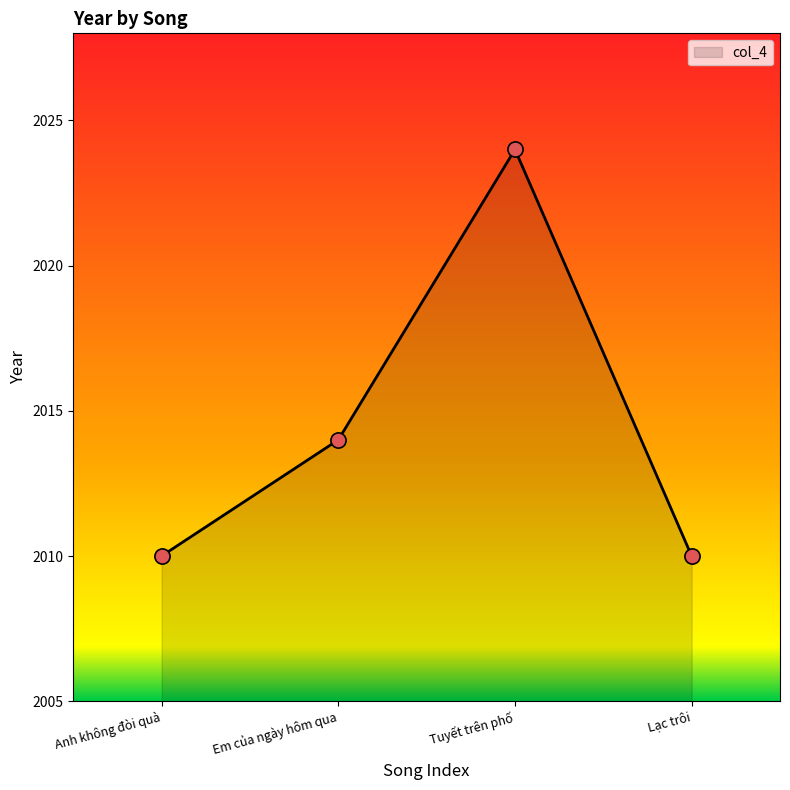

Between Tuyết trên phố and Anh không đòi quà, which is larger?

Tuyết trên phố